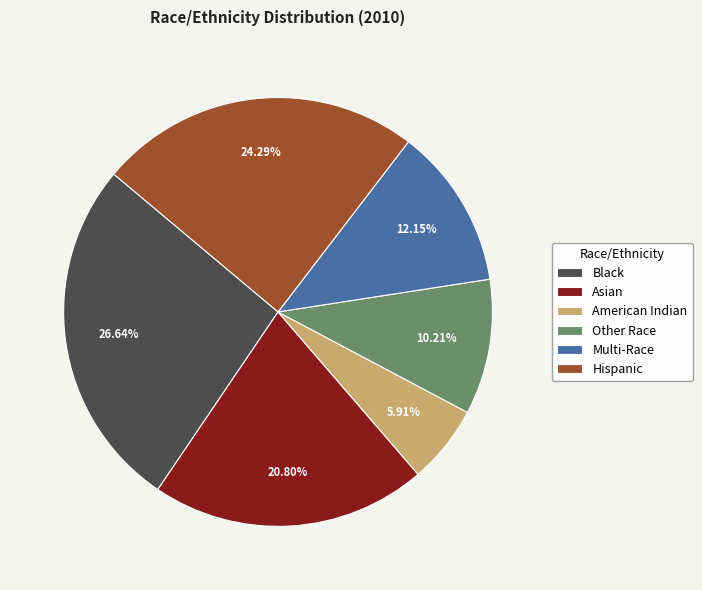

To the nearest percent, what portion does Other Race represent?

10%